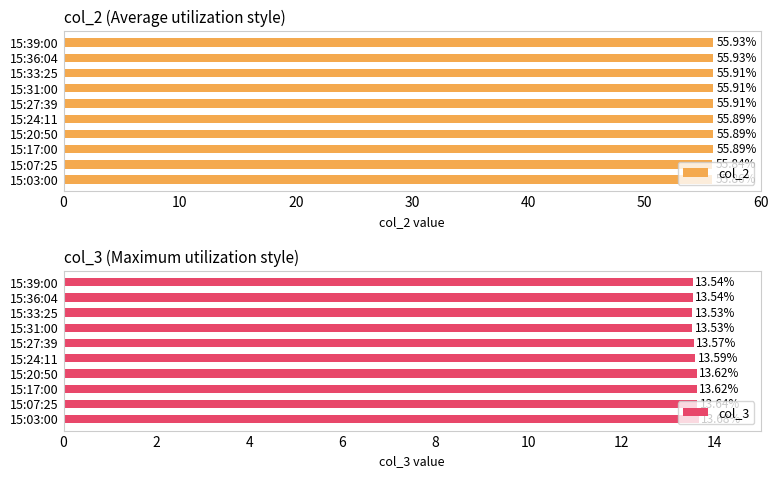

Does the chart contain any negative values?

No